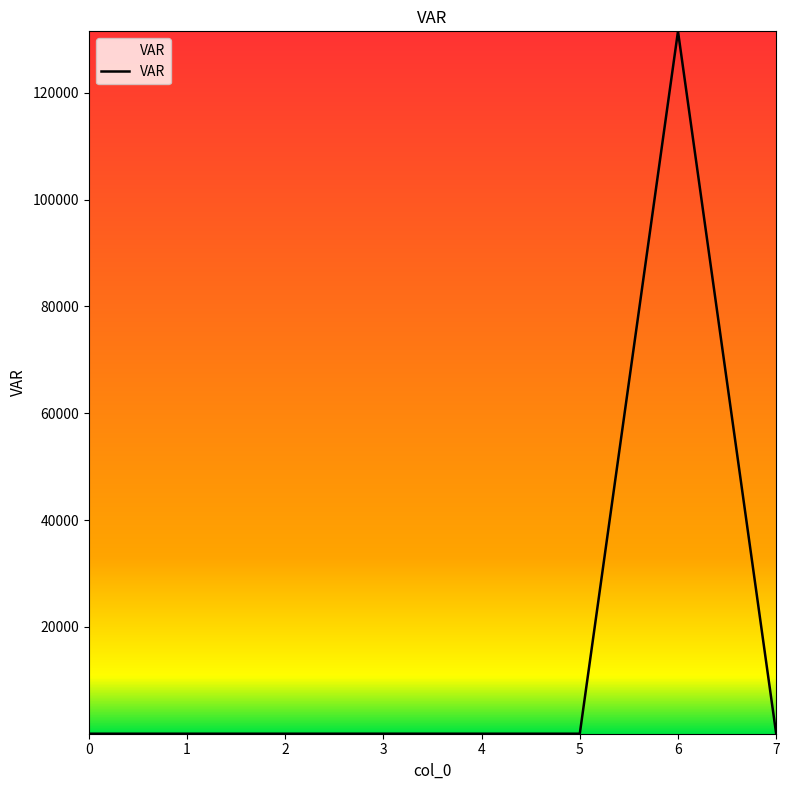

Does the chart have visible grid lines?

No